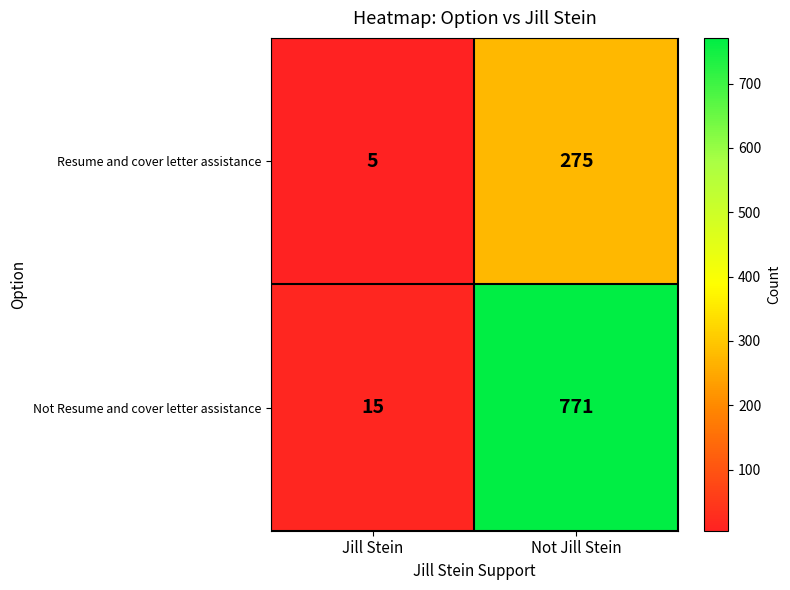

At which category does the chart reach its peak across all series?

Not Jill Stein